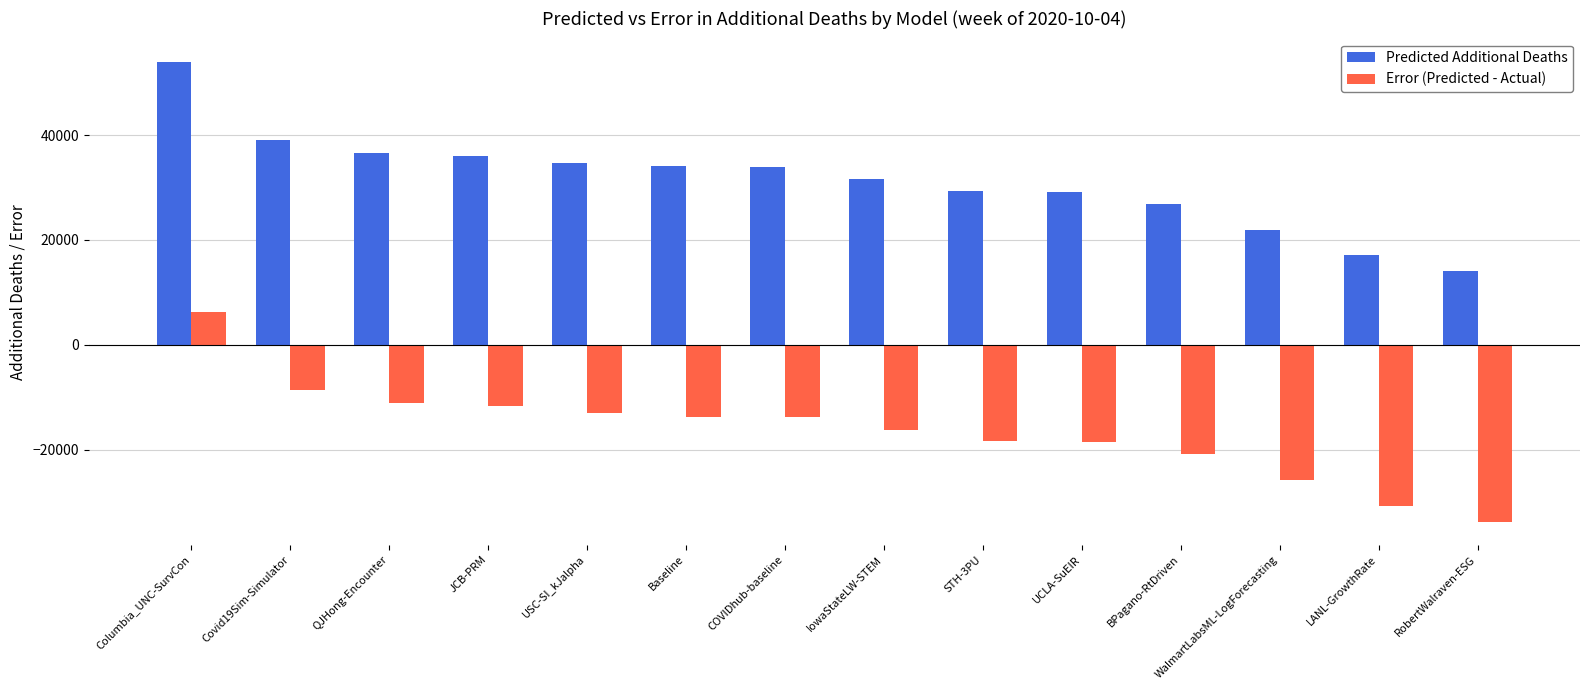

What is the maximum value shown in the chart?

54040.0